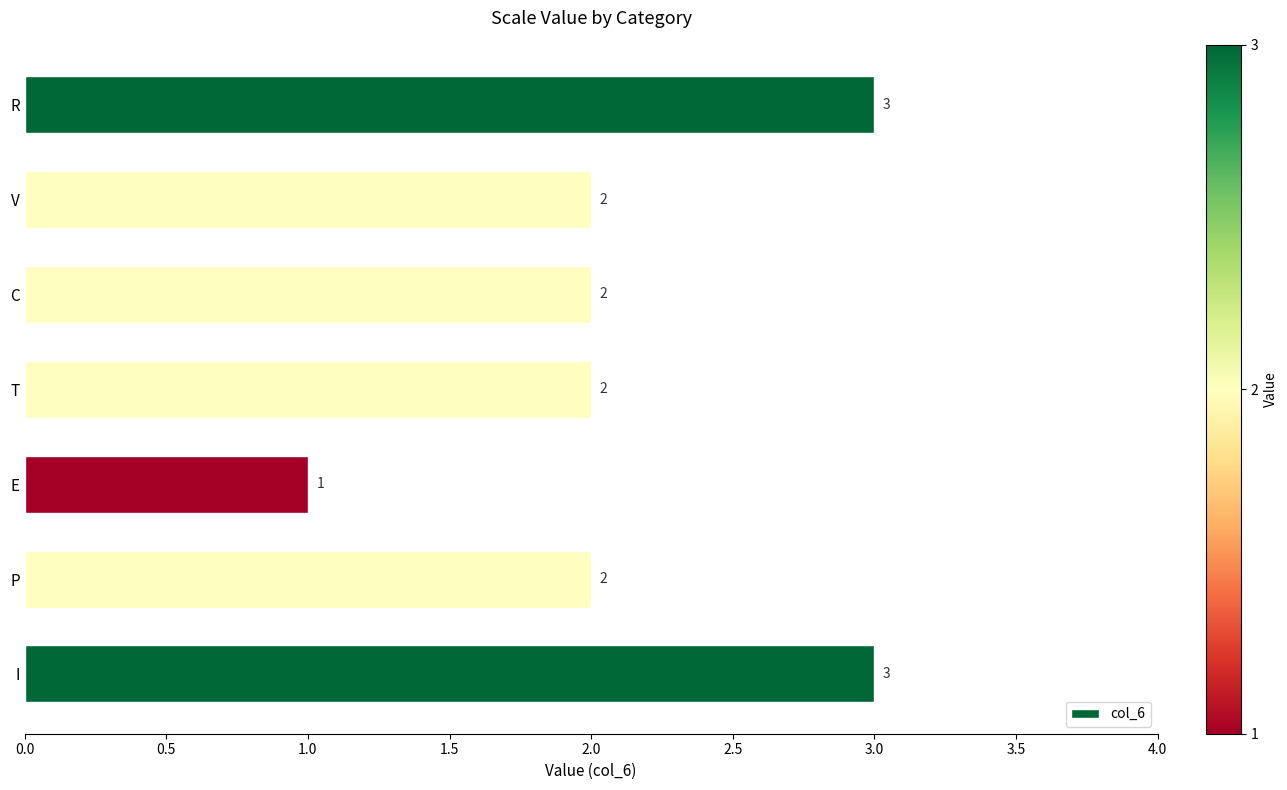

How many values are between 2 and 3?

6